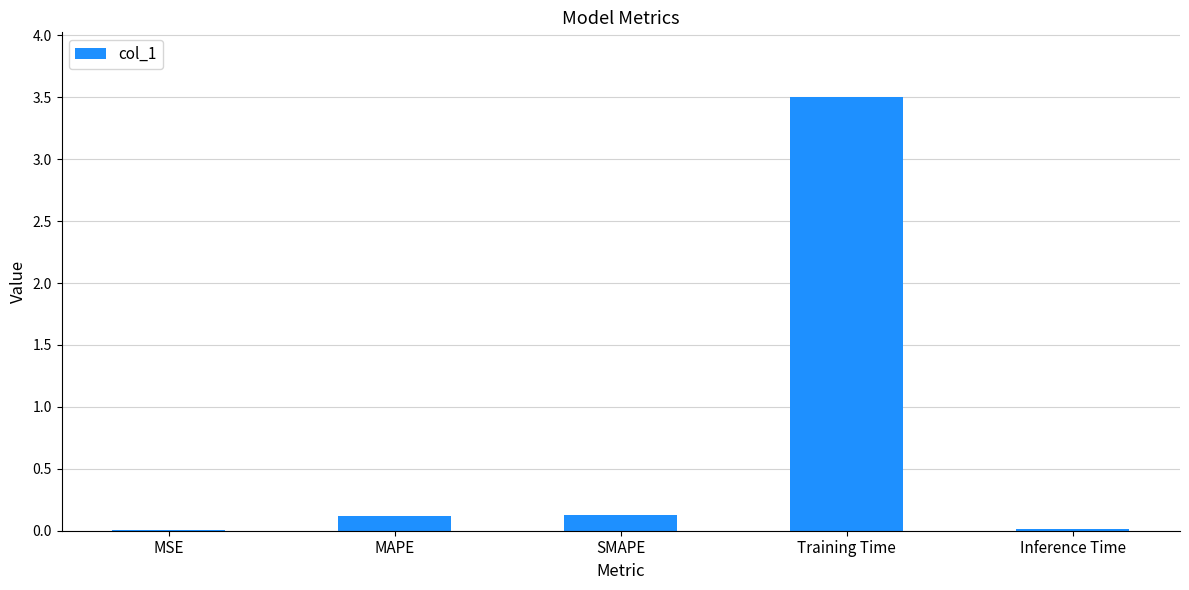

What is the sum of the values at Training Time and SMAPE?

3.6